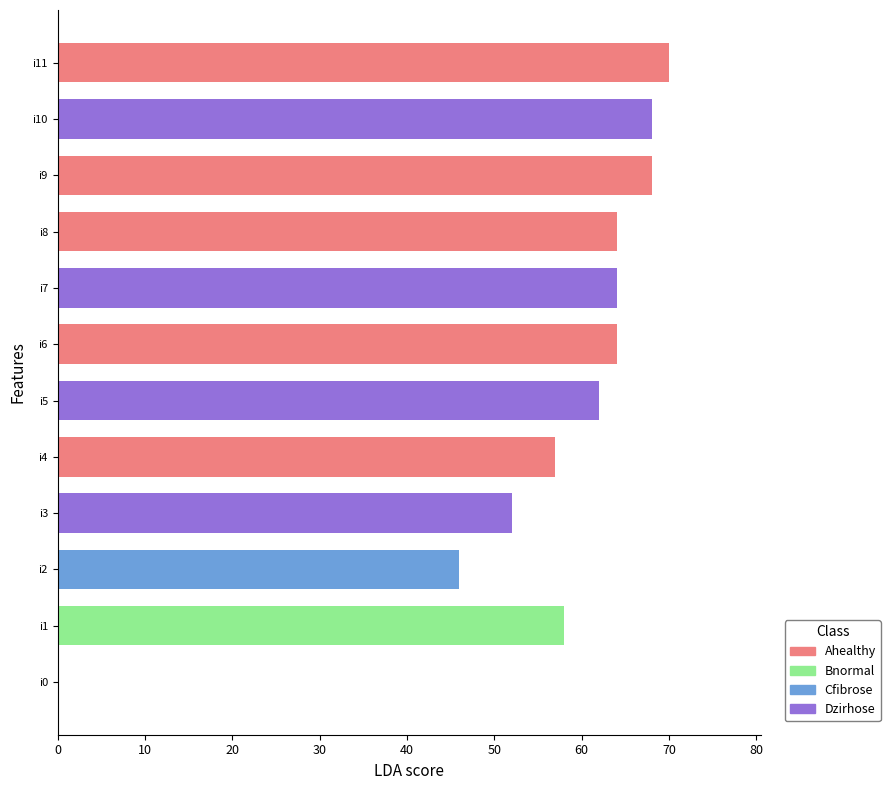

What is the approximate value at i9, to the nearest 5?

70